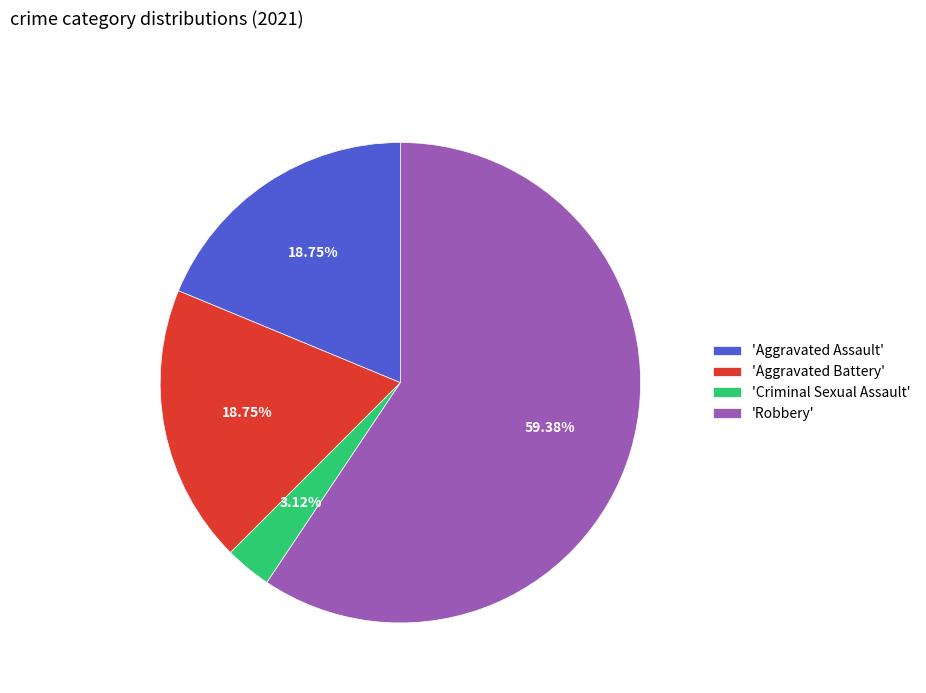

Is the sum of 'Criminal Sexual Assault' and 'Aggravated Assault' greater than half?

No